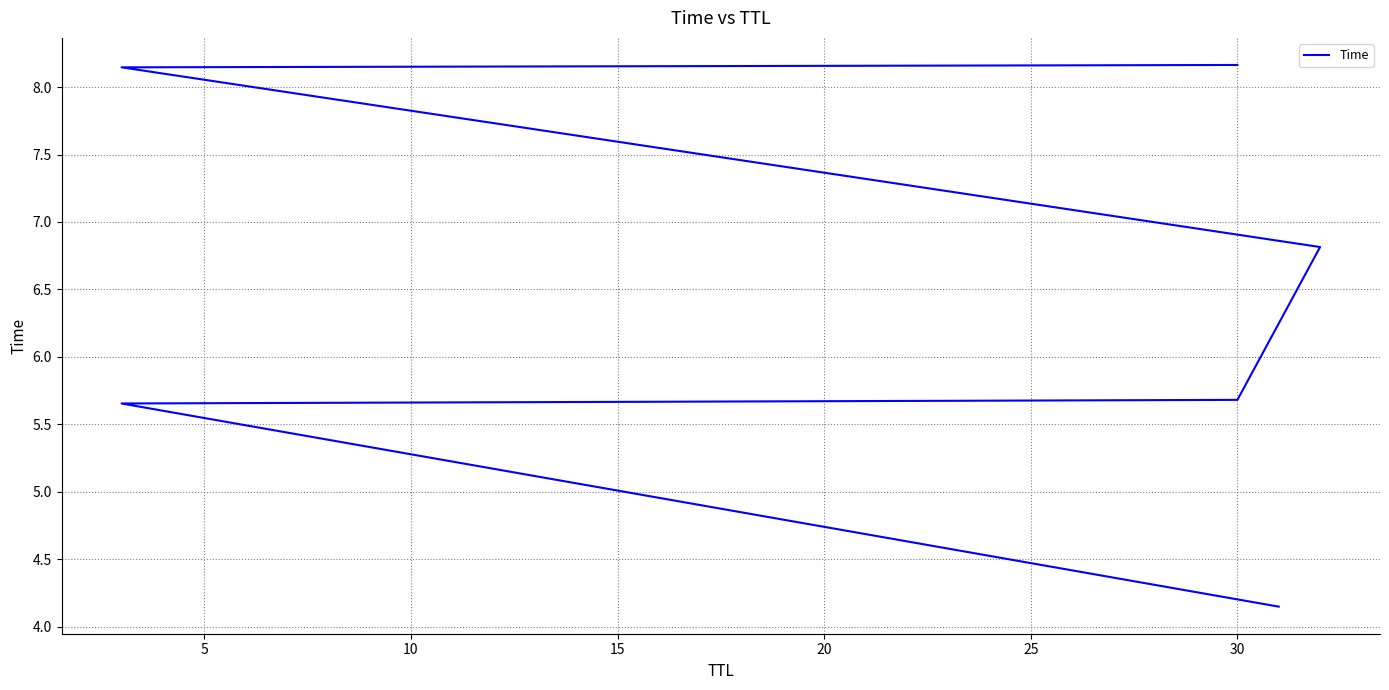

What is the greatest value displayed?

8.2